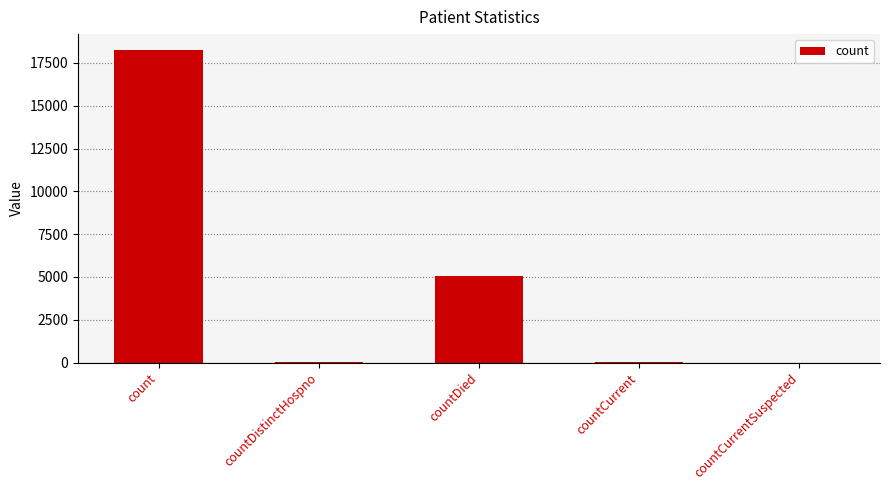

Are the bars horizontal?

No